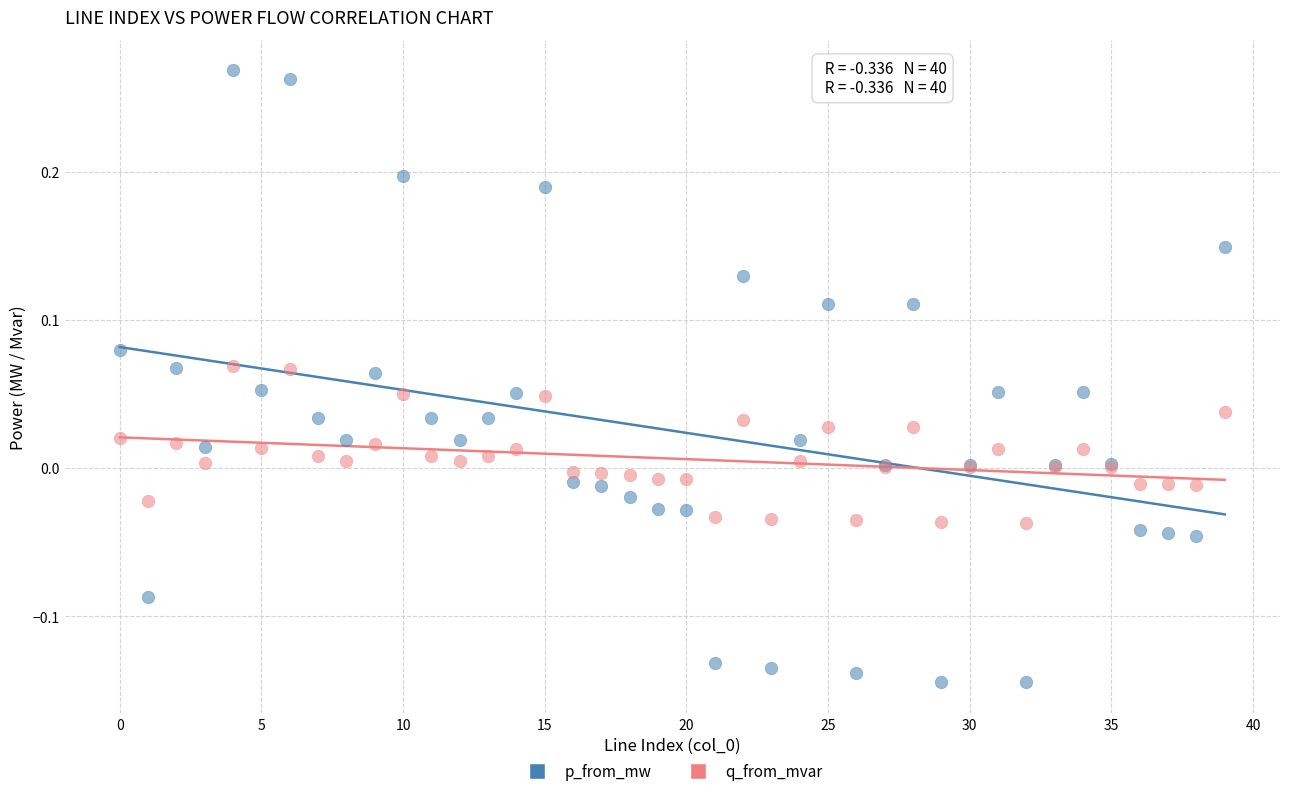

Which series contains the lowest Y value?

p_from_mw